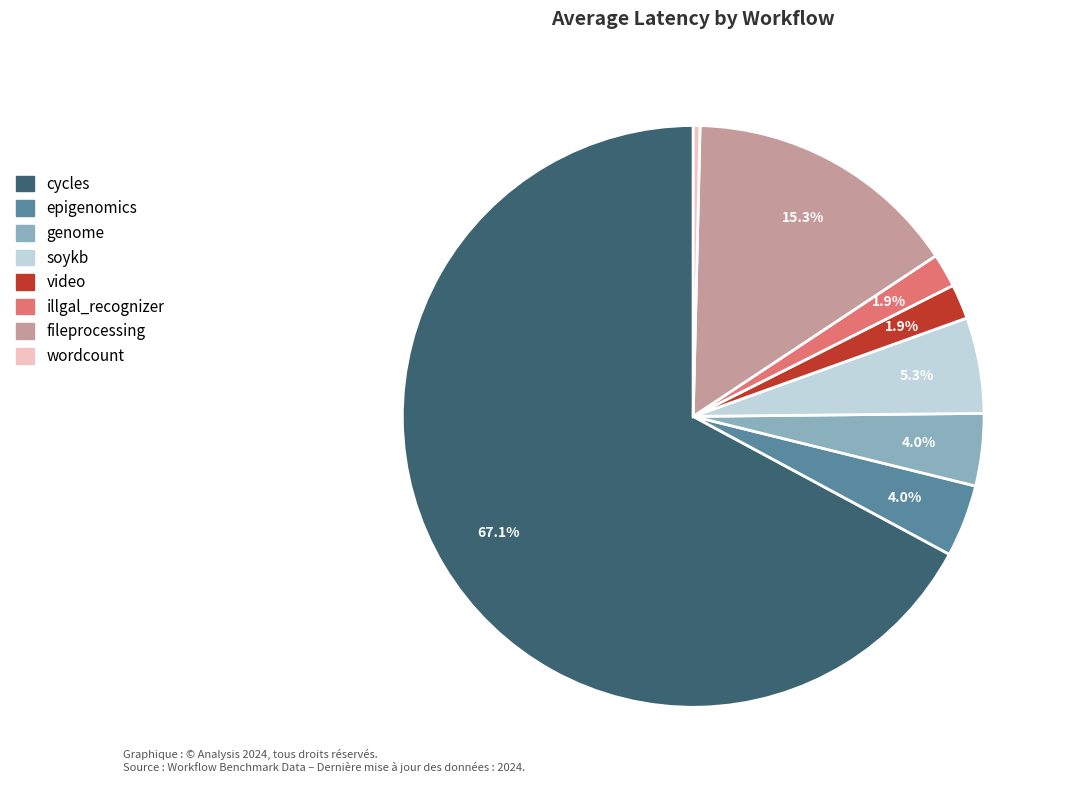

Is there a majority slice in this chart?

Yes